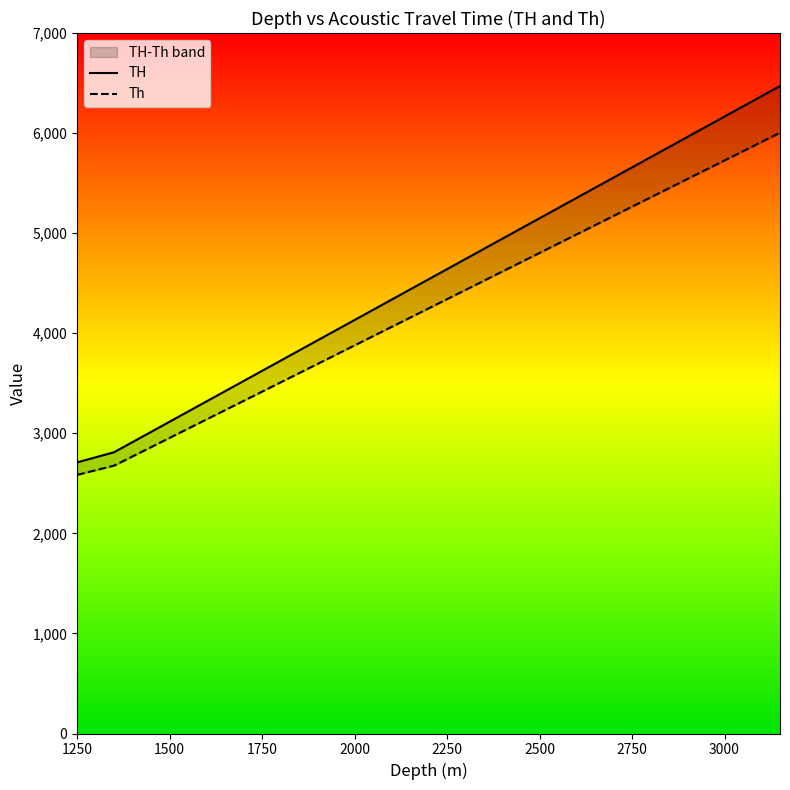

At how many categories does at least one series exceed 3517?

30